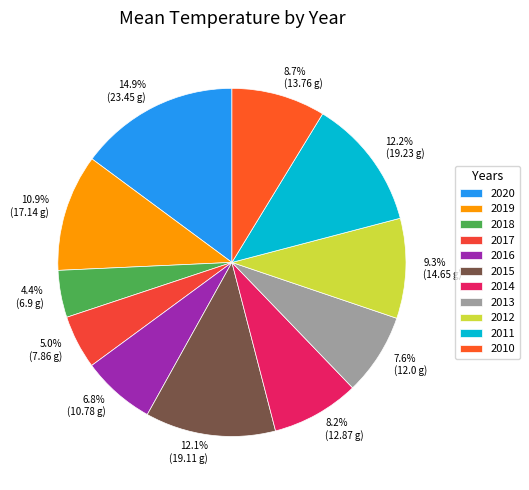

What is the smallest slice in the pie chart?

2018